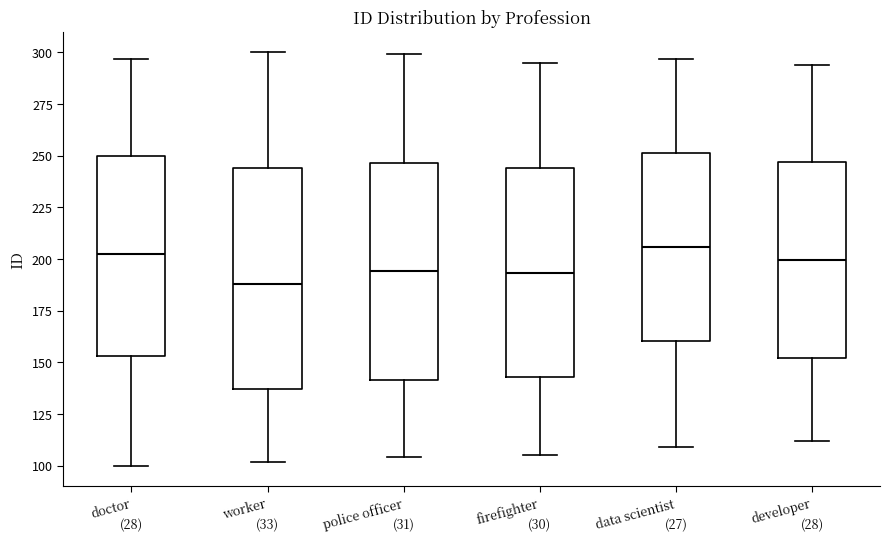

Where does the lower whisker of the box for firefighter end on the y-axis? The values are not printed on the chart, so give them approximately, as read against the axis.

105